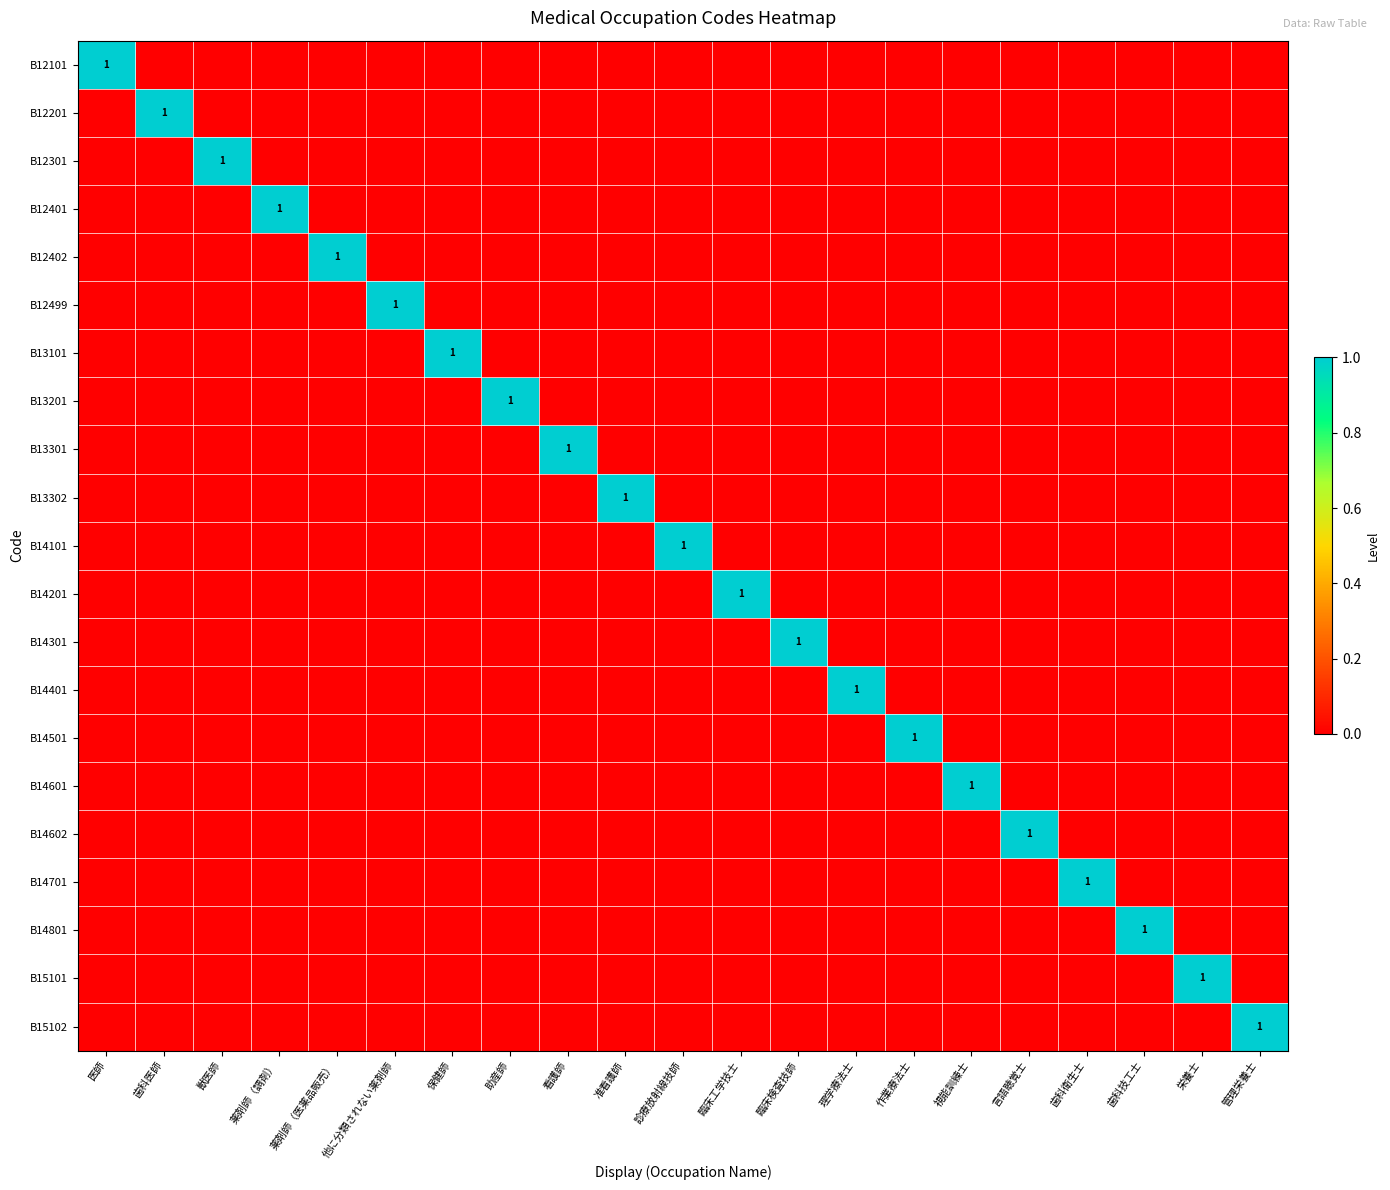

Which has a higher value, 栄養士 or 言語聴覚士?

栄養士